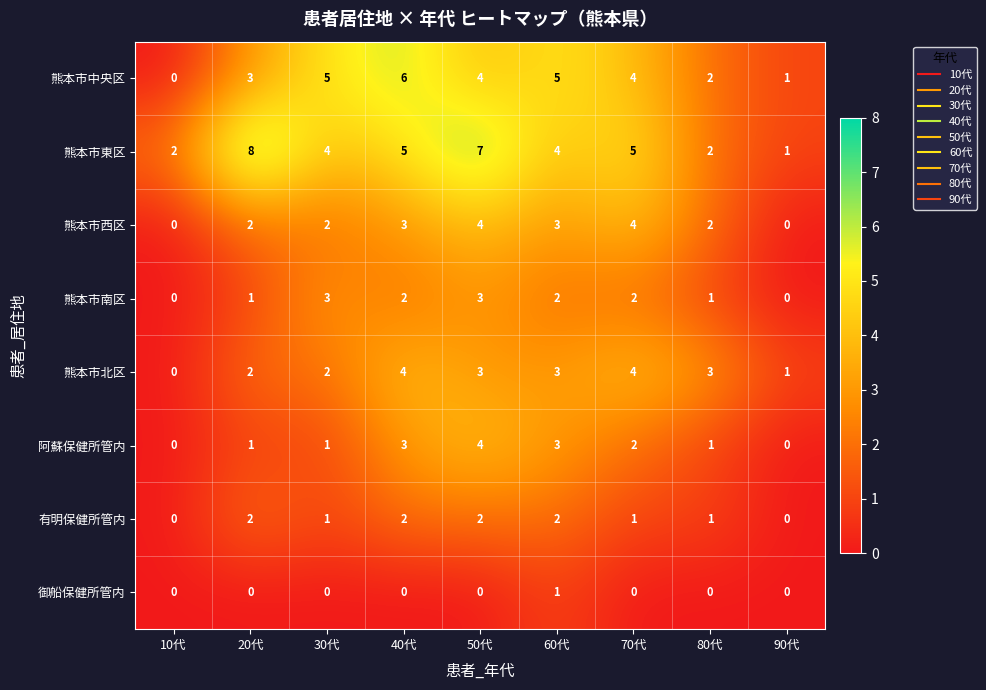

The value of 熊本市西区 at 70代 is 6. True or false?

False